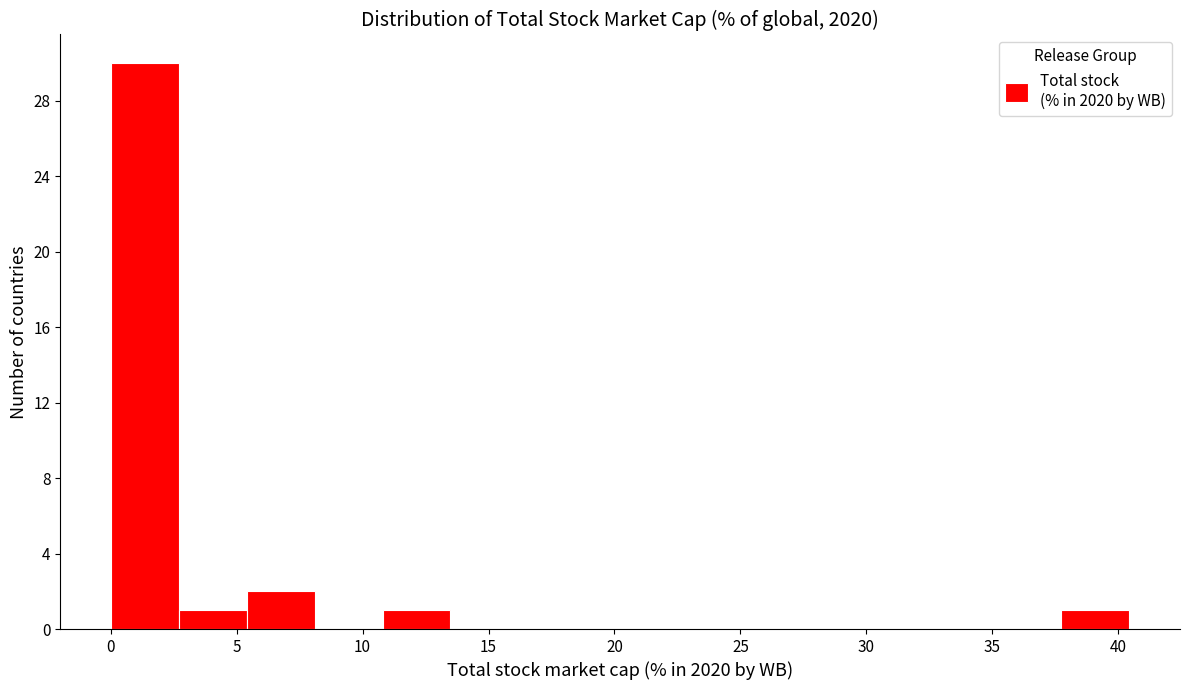

What is the height of the bar covering 2.5 to 5.5 on the x-axis? Neither the bar edges nor the heights are printed on the chart, so give them approximately, as read against the axes.

1